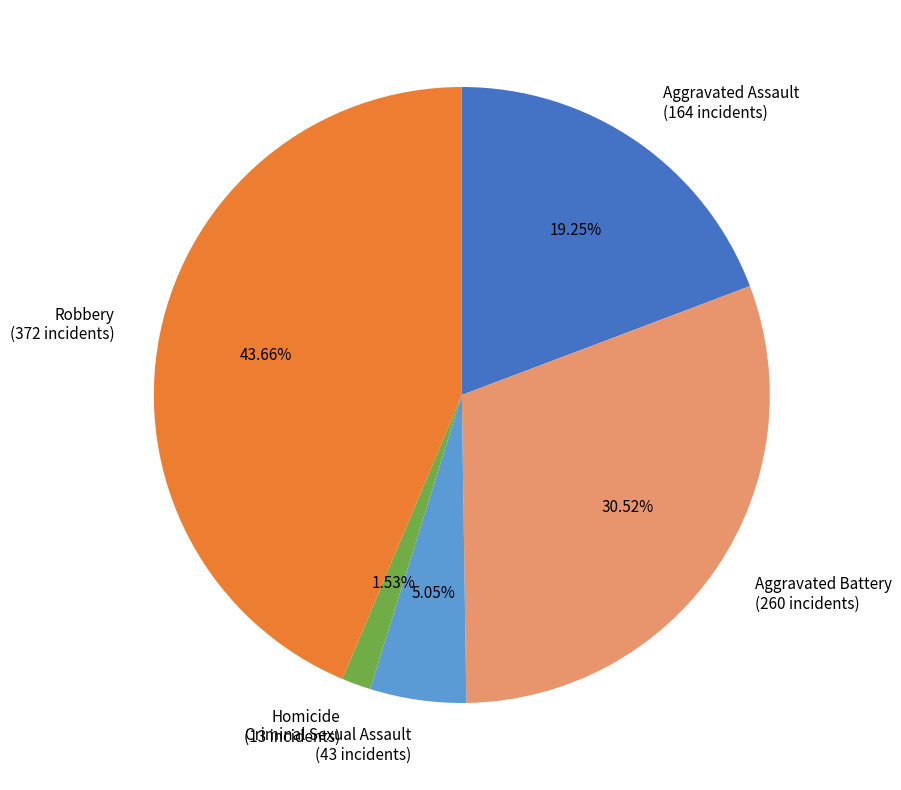

What percentage is NOT represented by Homicide?

98.5%